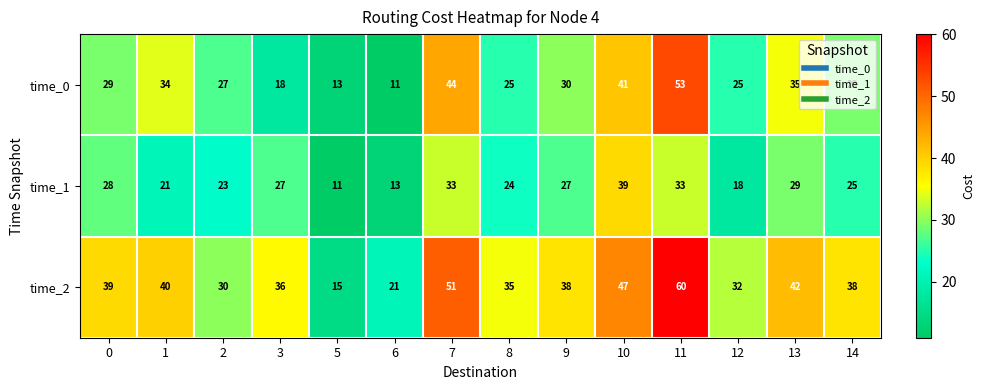

Which series has the largest total across all categories?

time_2